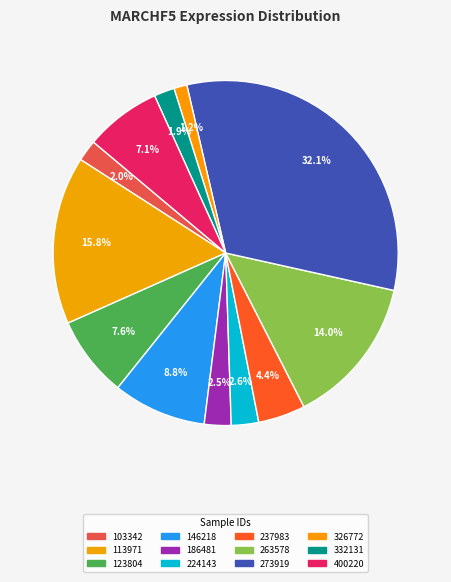

Count the number of slices in the pie.

12